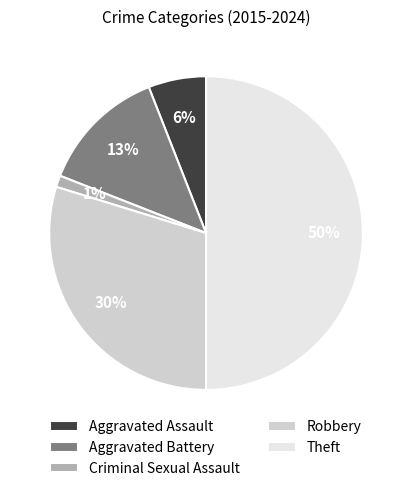

True or false: Criminal Sexual Assault accounts for 1% of the total.

True